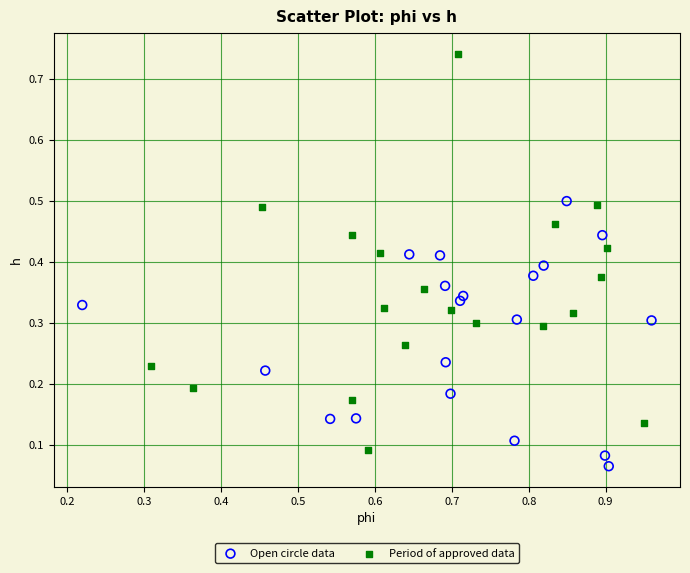

Which series contains the highest Y value?

Period of approved data